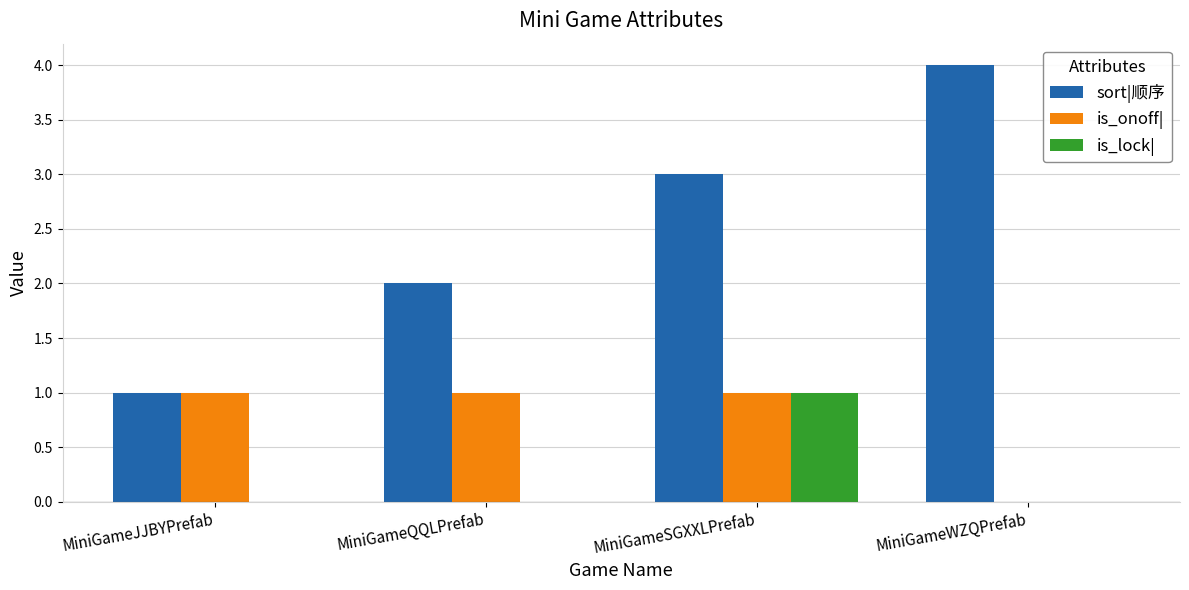

What is the maximum value shown in the chart?

4